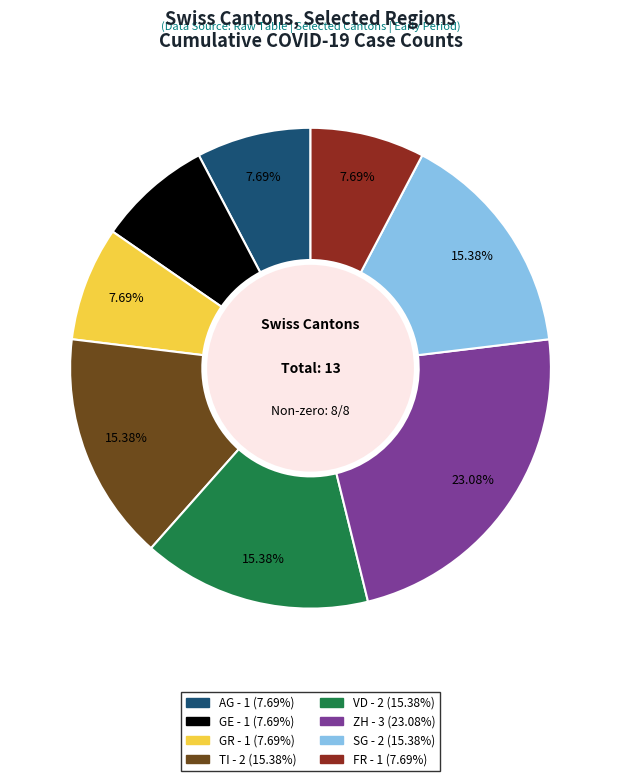

Is there a majority slice in this chart?

No